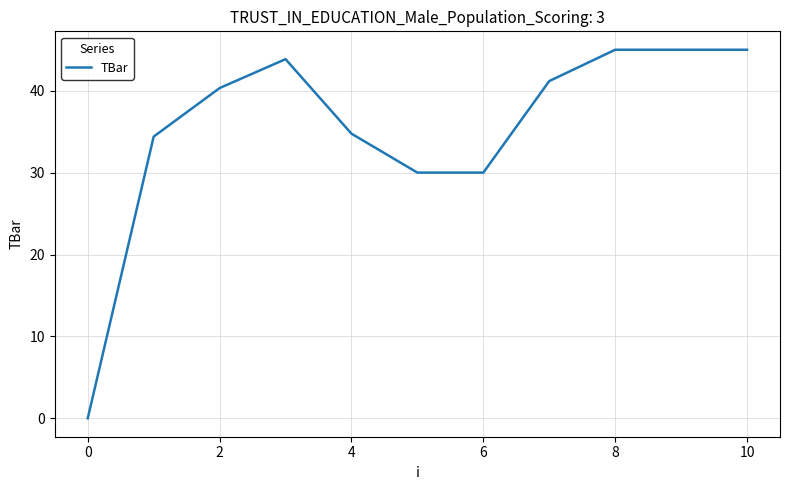

What is the greatest value displayed?

45.0